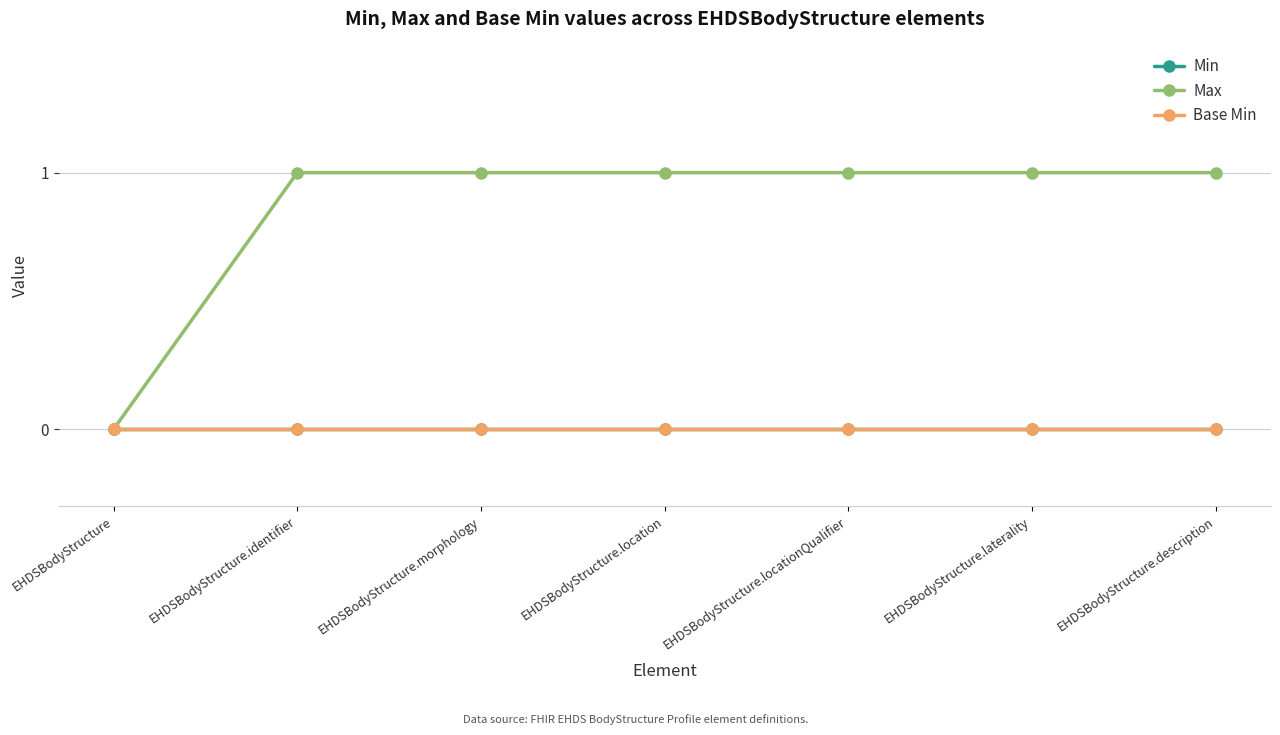

Does the chart display data point markers on the line(s)?

Yes